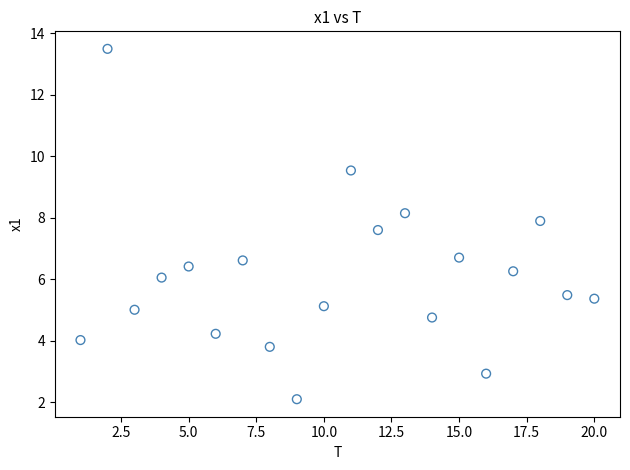

What is the range of X values (max minus min)?

19.0